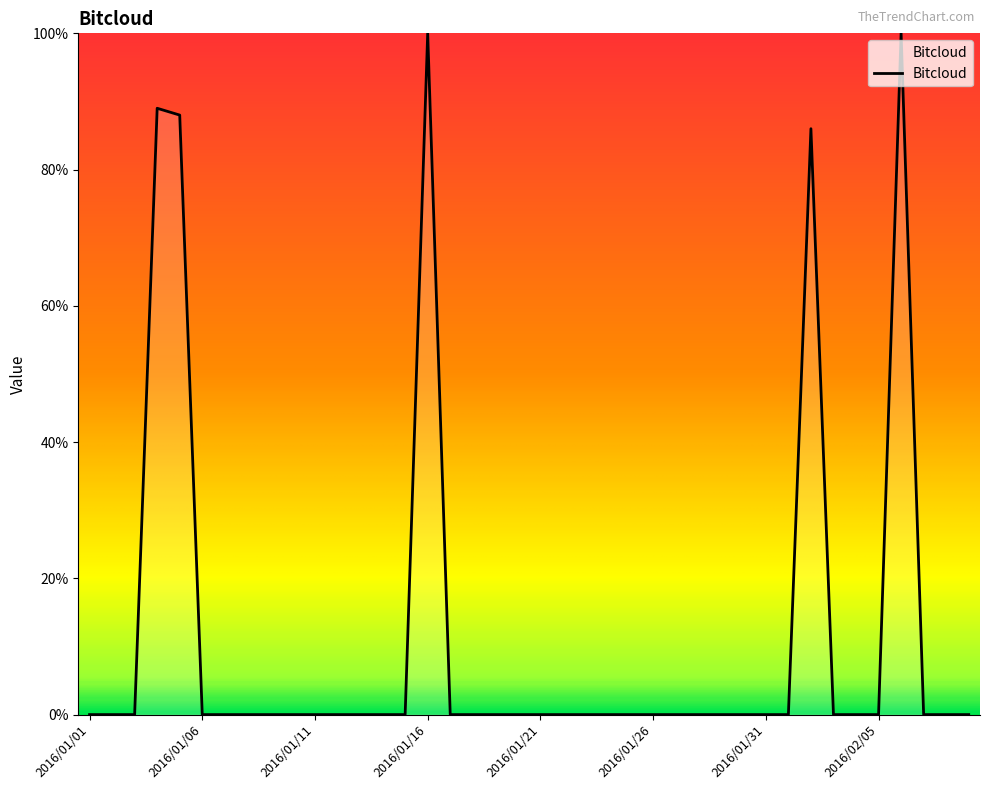

What is the sum of all values?

463